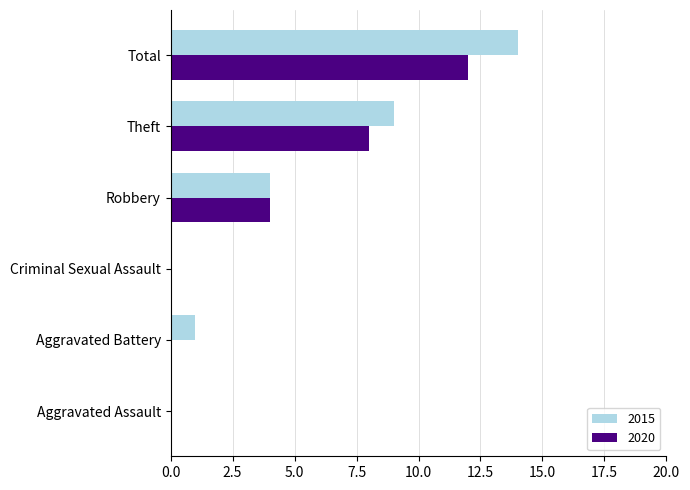

At which label does 2020 reach its peak?

Total